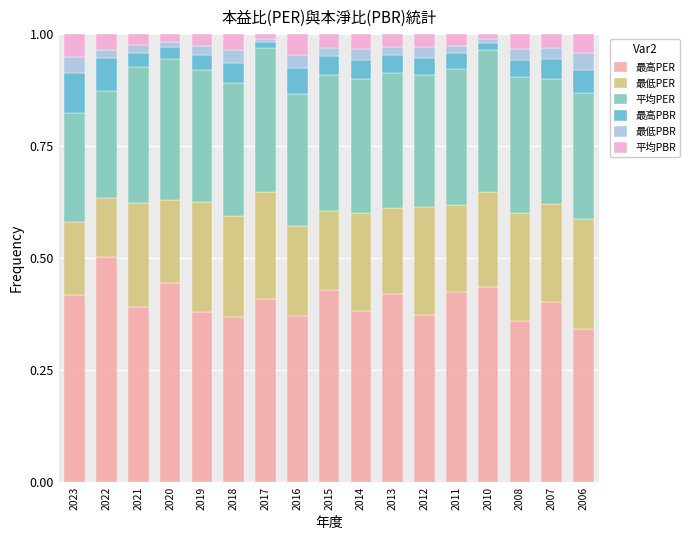

Where is 最低PER nearest to the value 0?

2022